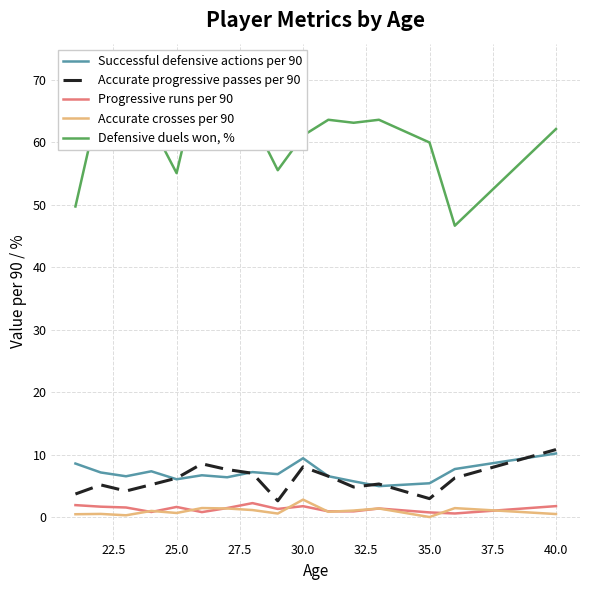

True or false: Successful defensive actions per 90 and Progressive runs per 90 cross at least once.

False